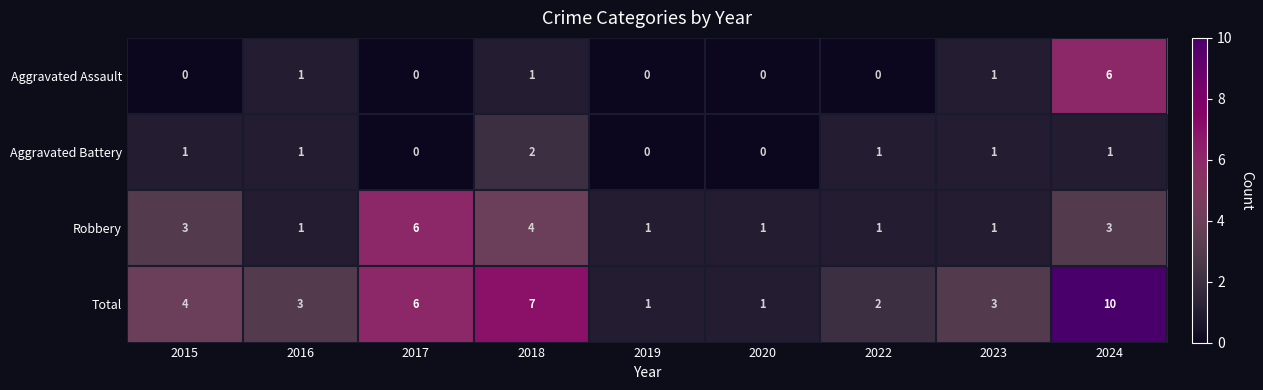

Is it true that Total equals 10 at 2024?

True